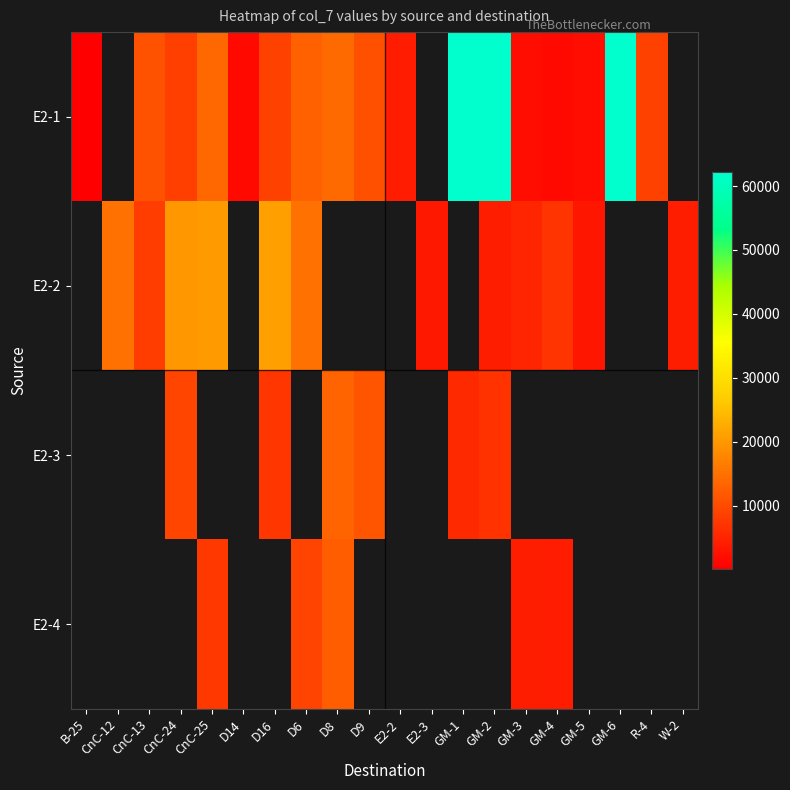

Which category has the lowest value in the row_0 series?

B-25